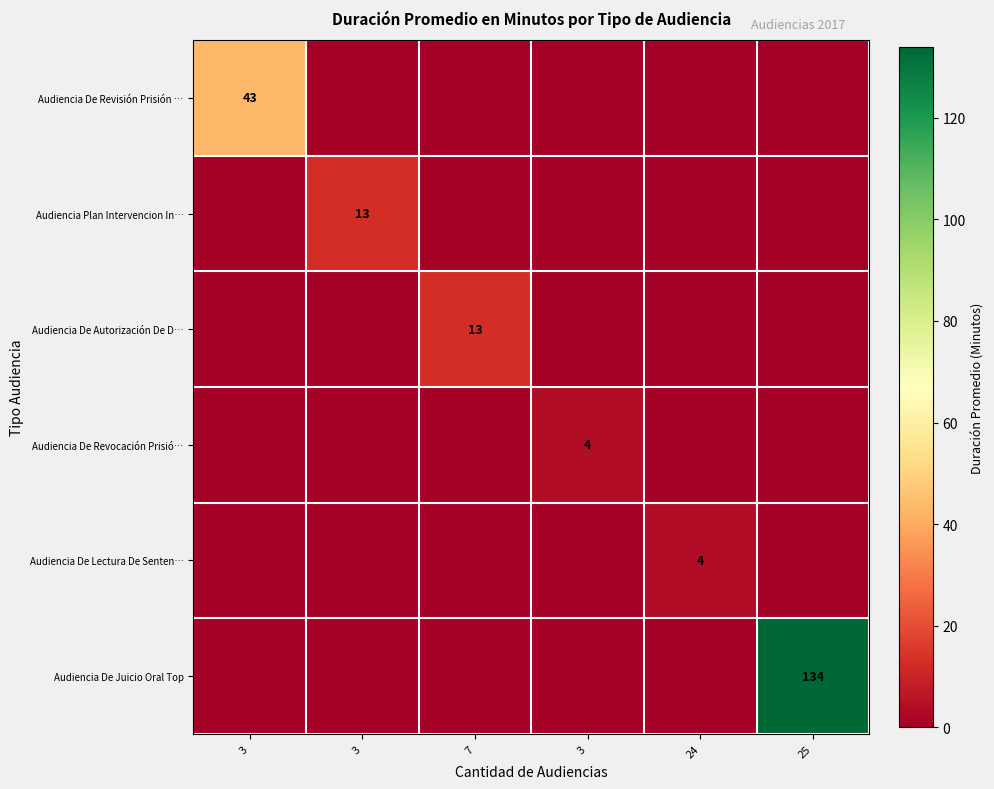

The value of Audiencia De Lectura De Senten… at 24 is 4. True or false?

True